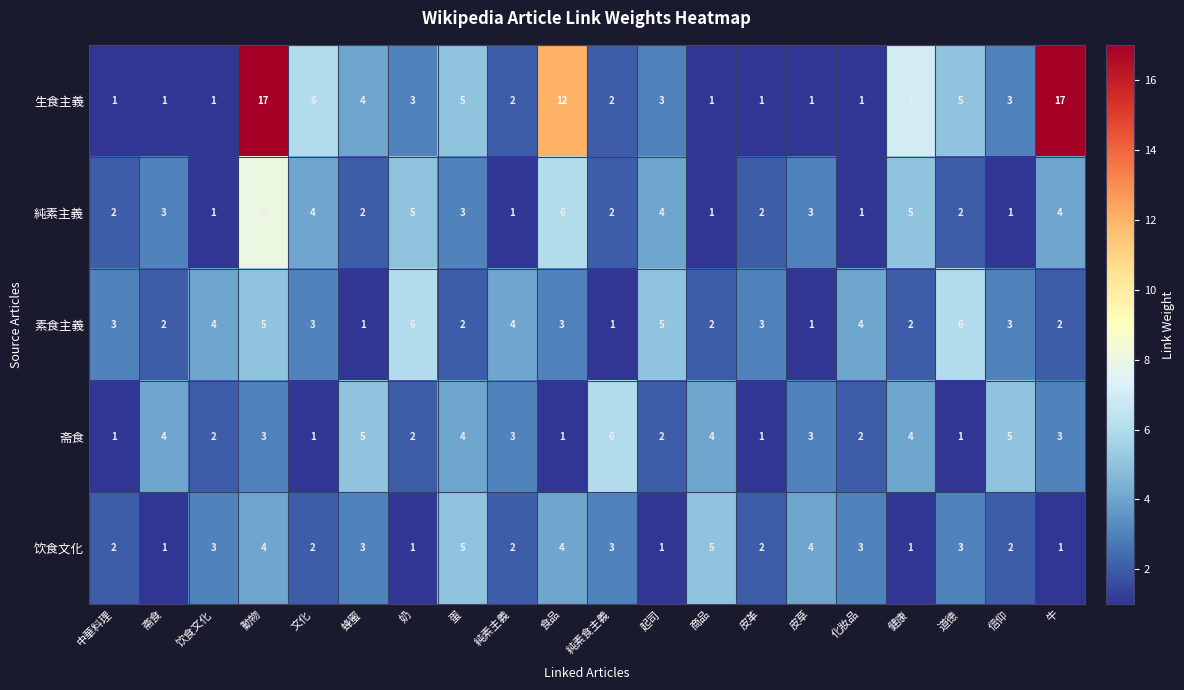

What is the difference between the highest and lowest values at 食品?

11